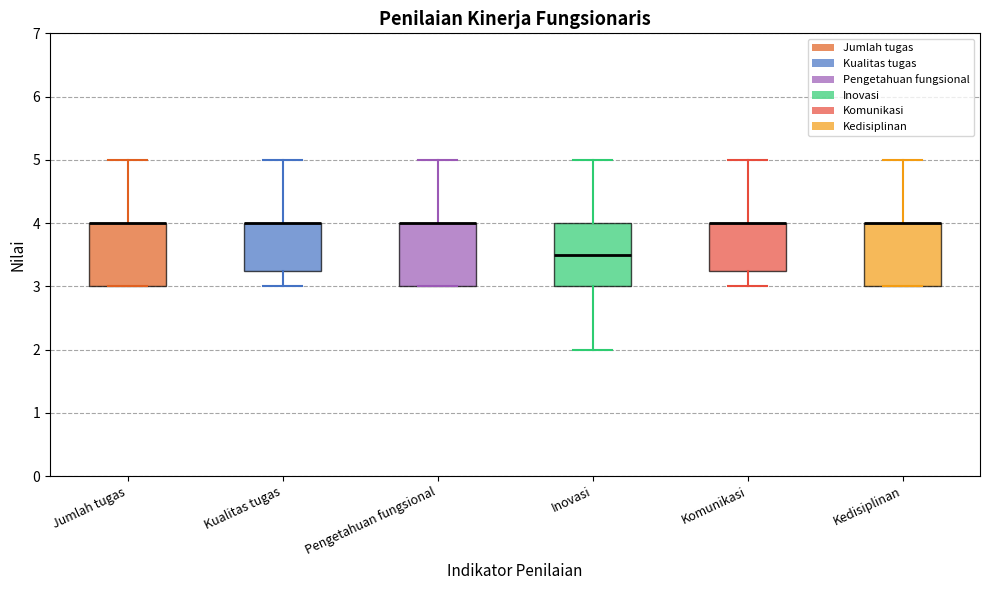

Reading left to right, transcribe this box plot: for each box, give where its median line is, the range the box spans, and where its two whiskers end, as read against the y-axis. The values are not printed on the chart, so give them approximately, as read against the axis.

Jumlah tugas: median 4.0 (drawn on the box's upper edge), box 3.0 to 4.0, whiskers 3.0 to 5.0
Kualitas tugas: median 4.0 (drawn on the box's upper edge), box 3.3 to 4.0, whiskers 3.0 to 5.0
Pengetahuan fungsional: median 4.0 (drawn on the box's upper edge), box 3.0 to 4.0, whiskers 3.0 to 5.0
Inovasi: median 3.5, box 3.0 to 4.0, whiskers 2.0 to 5.0
Komunikasi: median 4.0 (drawn on the box's upper edge), box 3.3 to 4.0, whiskers 3.0 to 5.0
Kedisiplinan: median 4.0 (drawn on the box's upper edge), box 3.0 to 4.0, whiskers 3.0 to 5.0